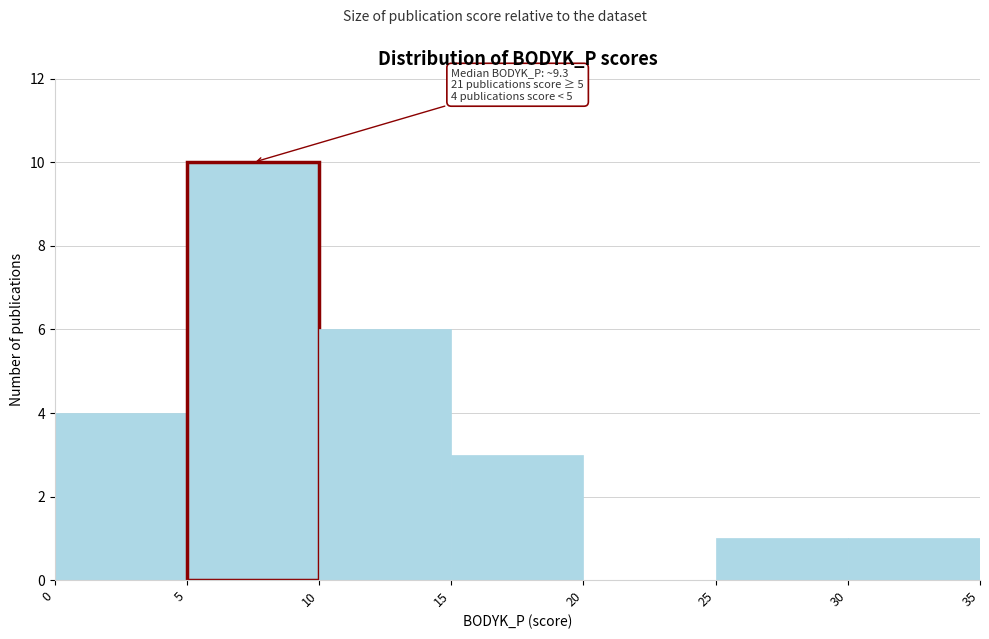

Over which range of the x-axis is the bar tallest?

5 to 10